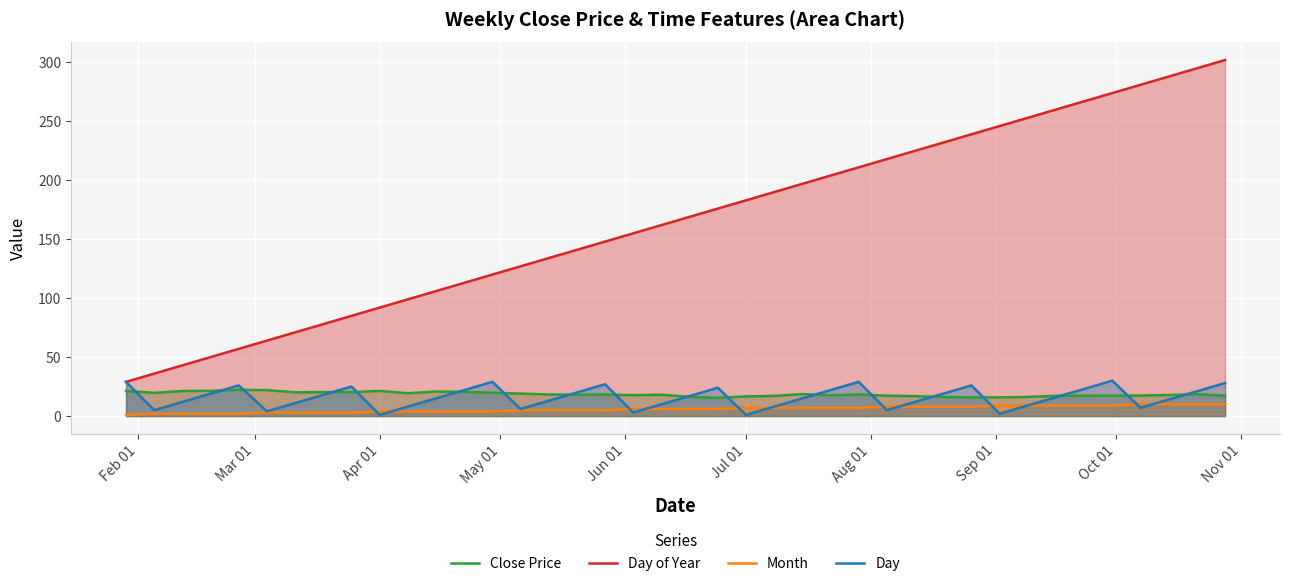

The Close Price series shows 21.3 at Apr 01. True or false?

True